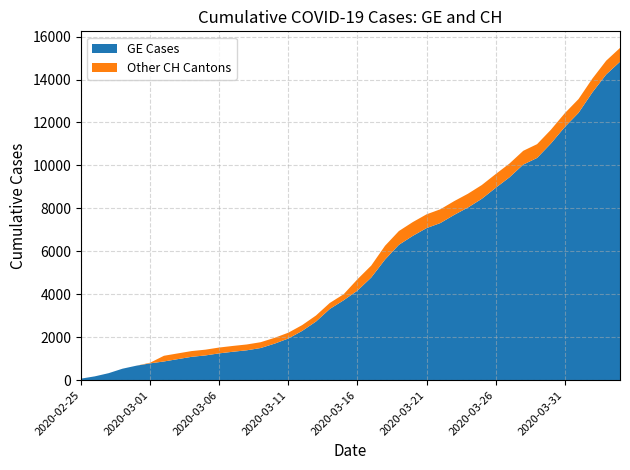

List the labels in order of GE value, smallest first.

2020-02-25, 2020-02-26, 2020-02-27, 2020-02-28, 2020-02-29, 2020-03-01, 2020-03-02, 2020-03-03, 2020-03-04, 2020-03-05, 2020-03-06, 2020-03-07, 2020-03-08, 2020-03-09, 2020-03-10, 2020-03-11, 2020-03-12, 2020-03-13, 2020-03-14, 2020-03-15, 2020-03-16, 2020-03-17, 2020-03-18, 2020-03-19, 2020-03-20, 2020-03-21, 2020-03-22, 2020-03-23, 2020-03-24, 2020-03-25, 2020-03-26, 2020-03-27, 2020-03-28, 2020-03-29, 2020-03-30, 2020-03-31, 2020-04-01, 2020-04-02, 2020-04-03, 2020-04-04